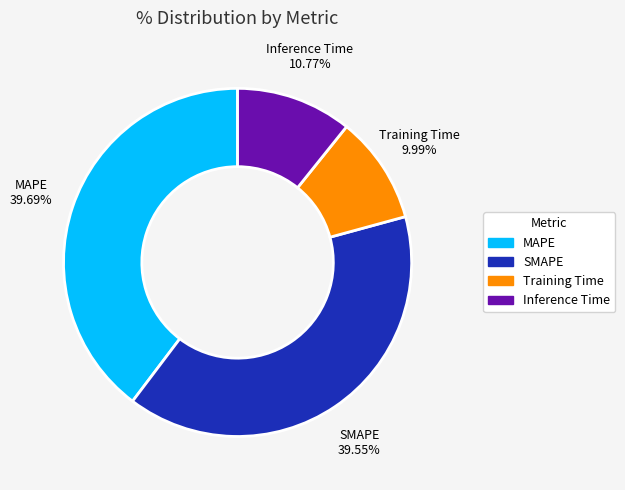

Which category has the smallest portion of the pie?

Training Time